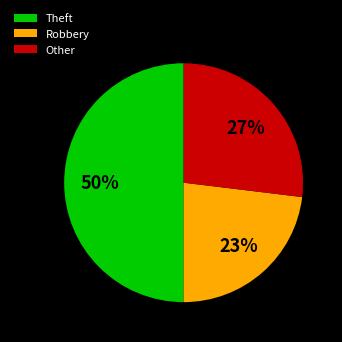

To the nearest percent, what is the average slice percentage?

33%